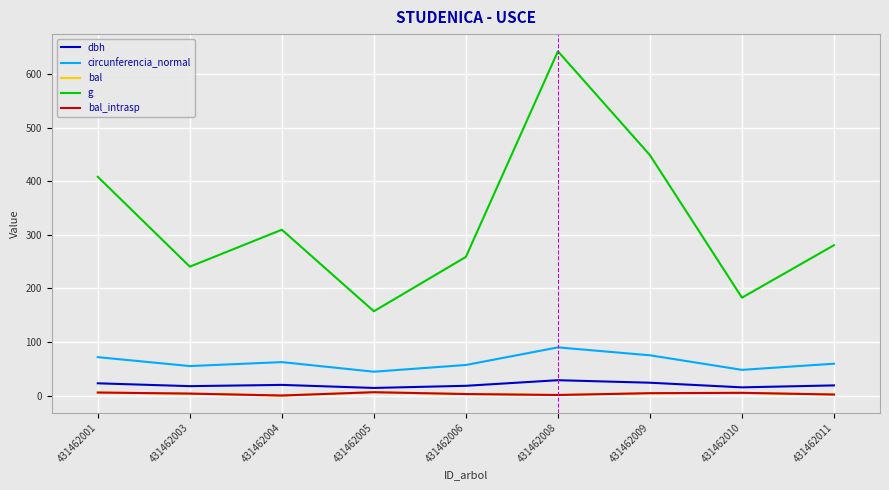

Rank the series by their maximum value, from highest to lowest.

g, circunferencia_normal, dbh, bal, bal_intrasp